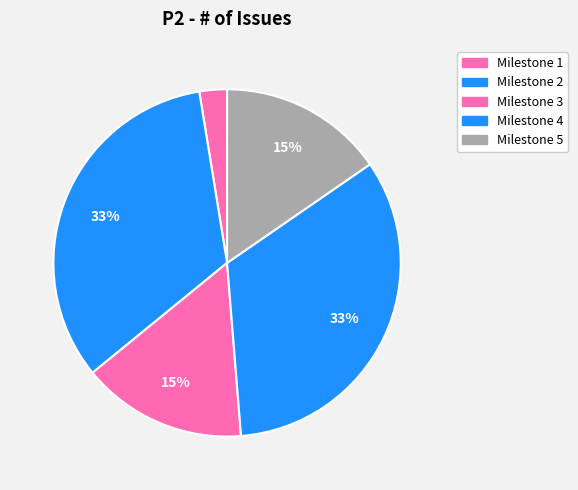

Is there any slice that represents more than half of the pie?

No